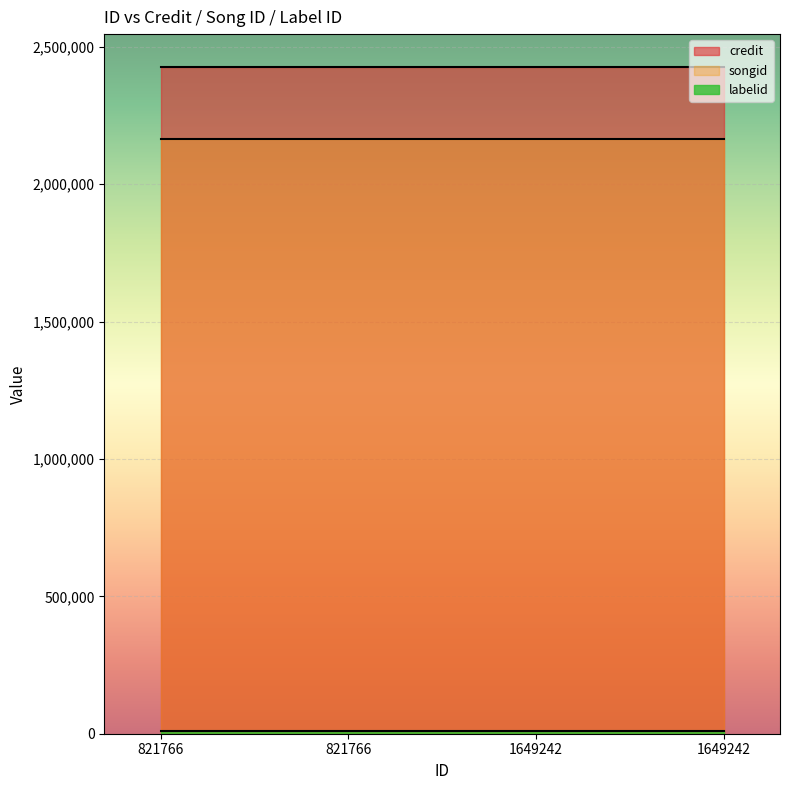

At which category does the chart reach its peak across all series?

821766